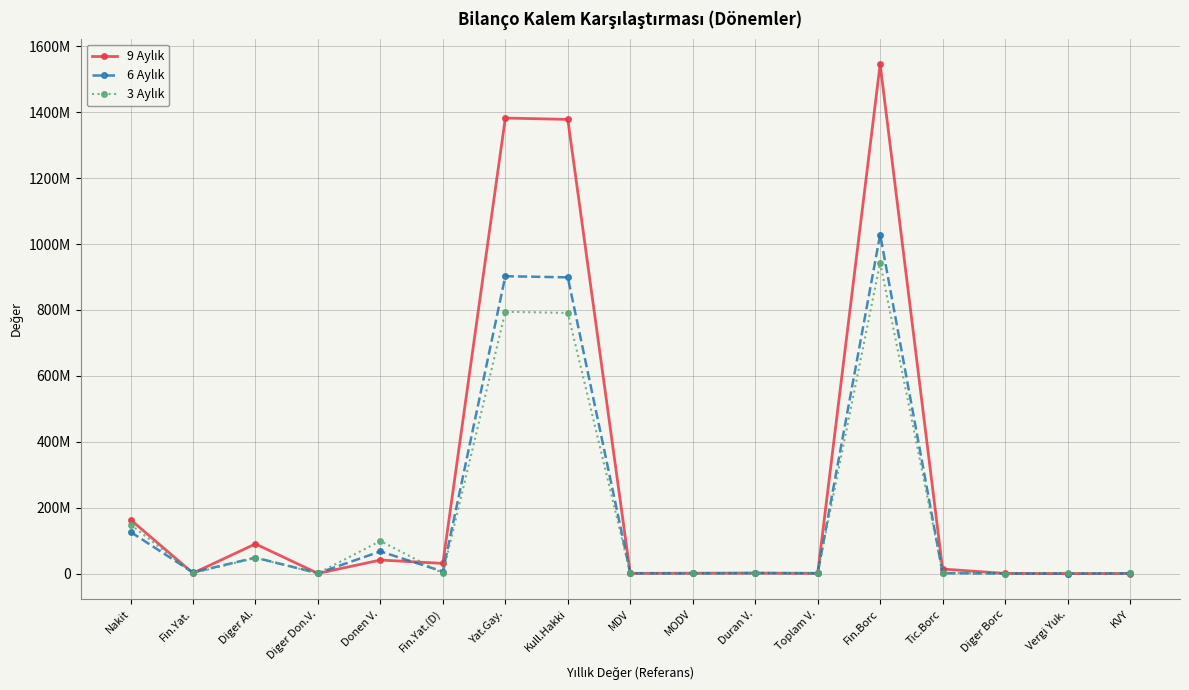

Does the chart have visible grid lines?

Yes